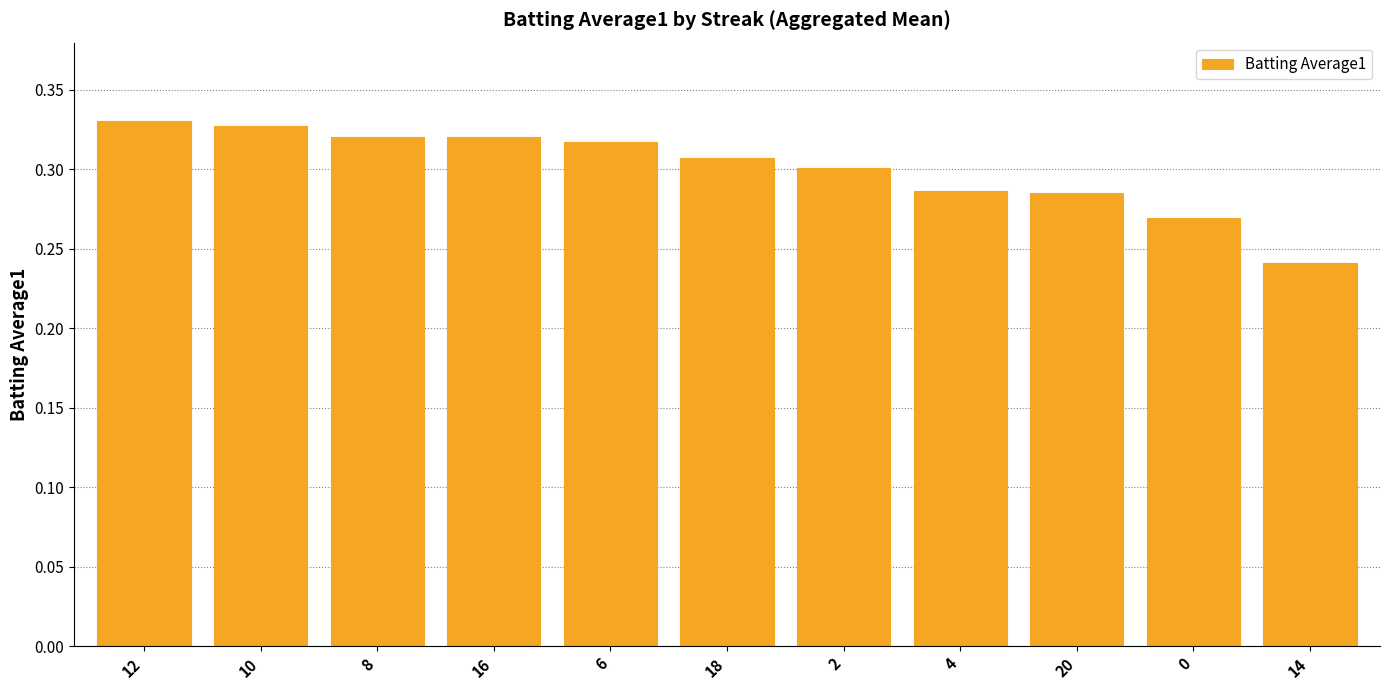

What position from the left is 0?

10